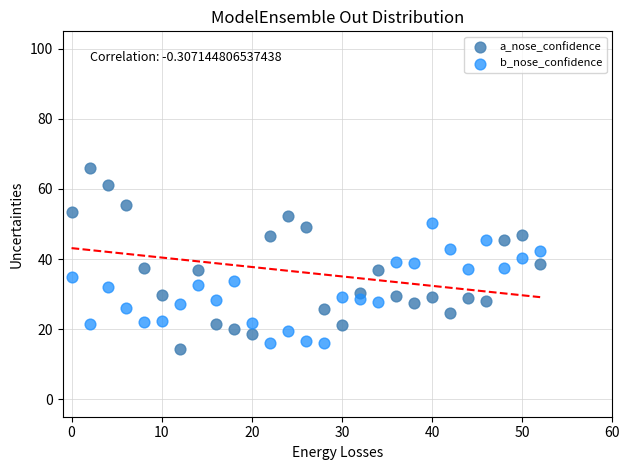

Across all data points, what is the range of X values (max minus min)?

52.0